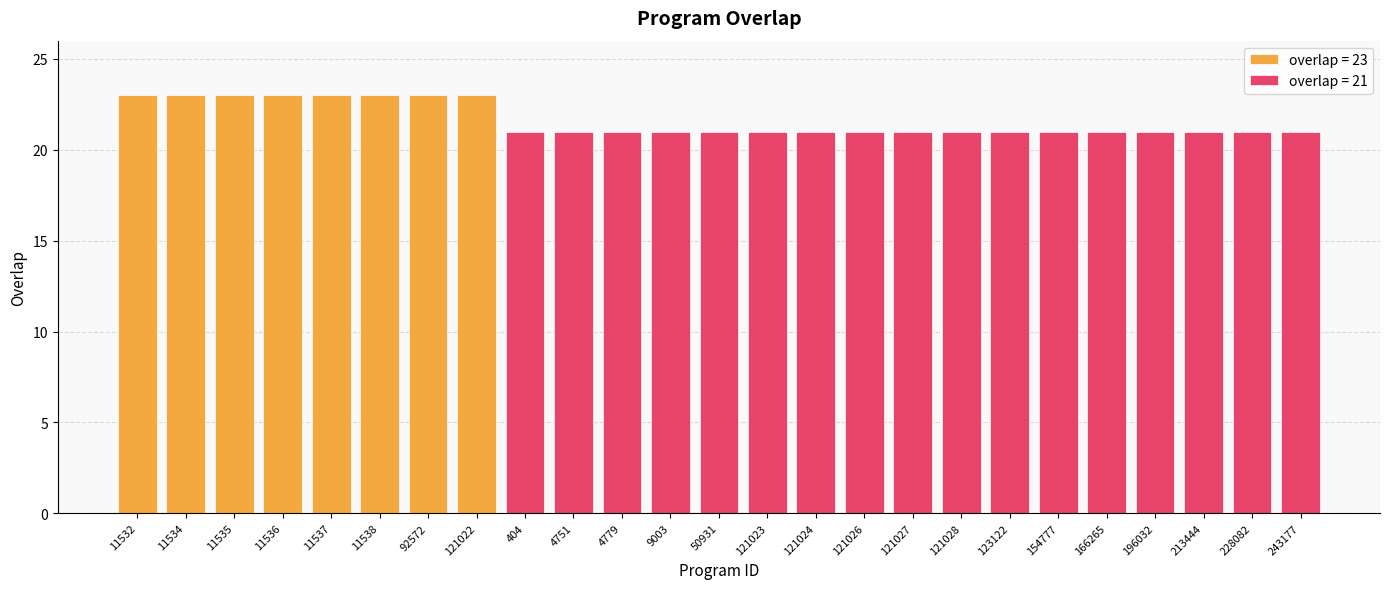

Reading left to right, transcribe all the data shown in this chart.

11532=23	11534=23	11535=23	11536=23	11537=23	11538=23	92572=23	121022=23	404=21	4751=21	4779=21	9003=21	50931=21	121023=21	121024=21	121026=21	121027=21	121028=21	123122=21	154777=21	166265=21	196032=21	213444=21	228082=21	243177=21